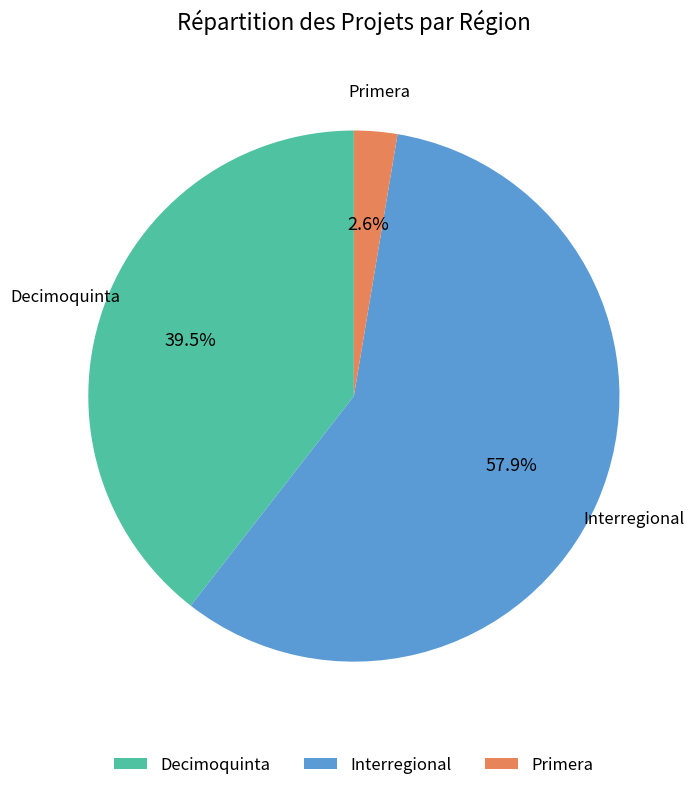

To the nearest percent, what percentage of the pie is Primera?

3%